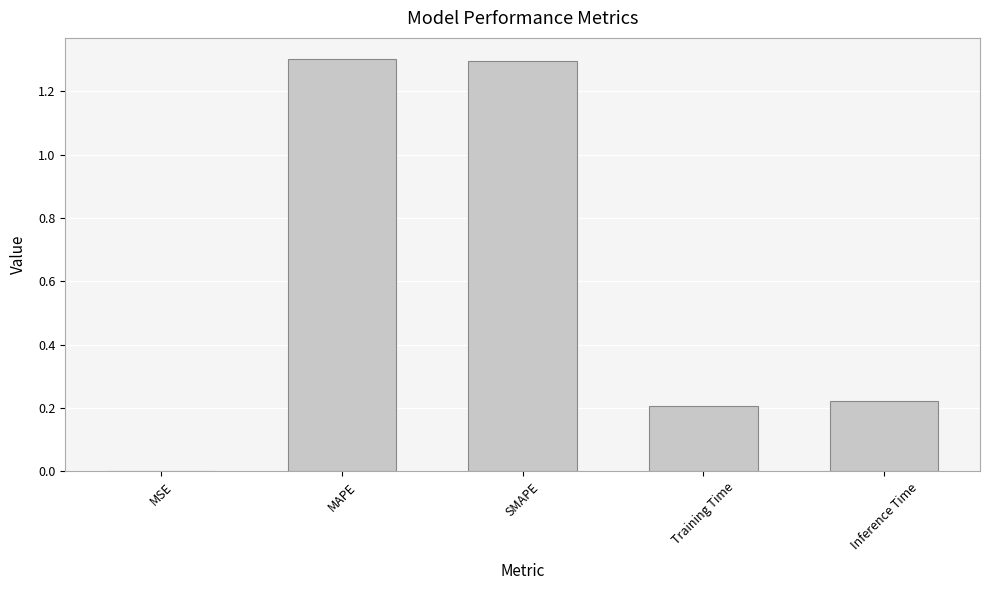

Where is the data nearest to the value 0?

MSE